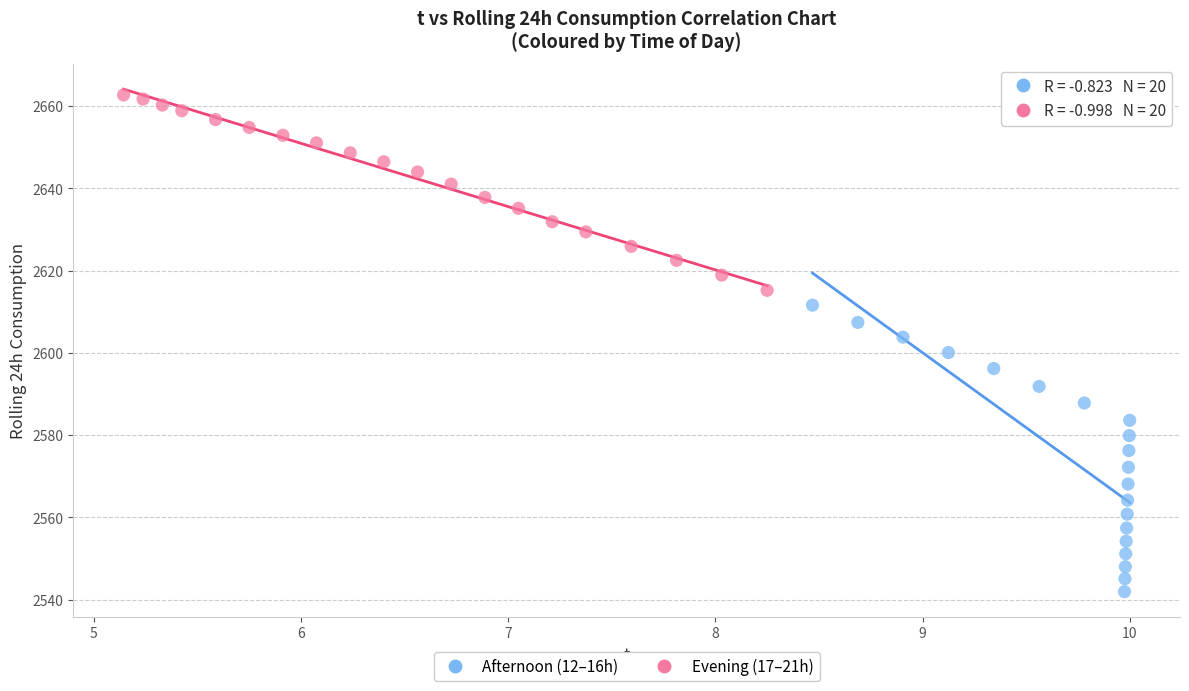

Which series has the largest Y range (max minus min)?

Afternoon (12–16h)